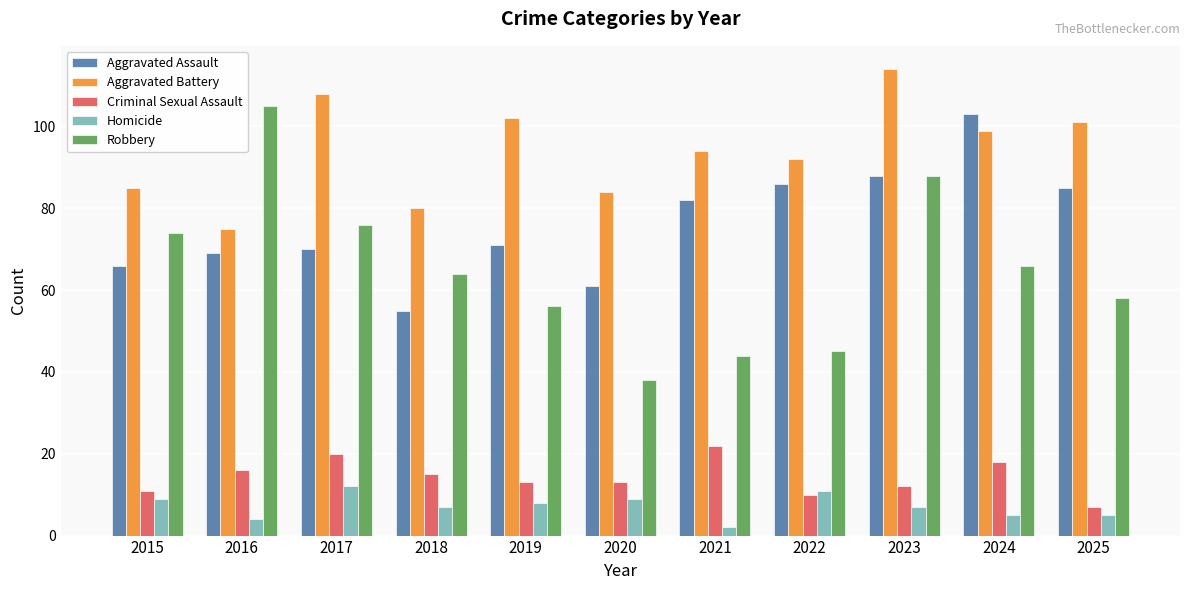

What is the lowest value of the Aggravated Battery series?

75